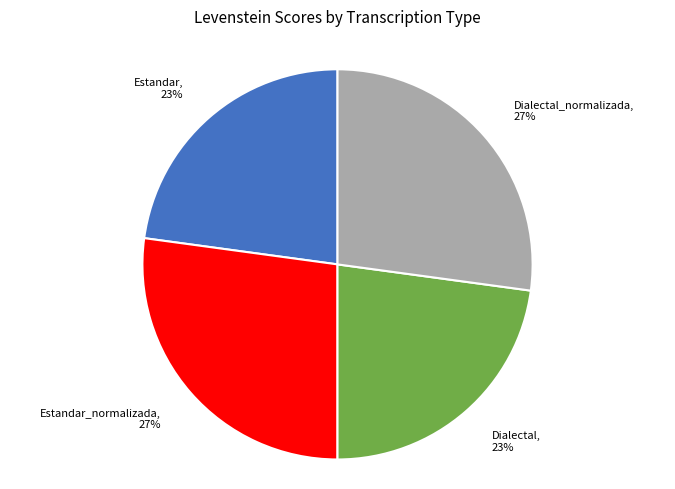

The Dialectal slice represents 23% of the pie. True or false?

True